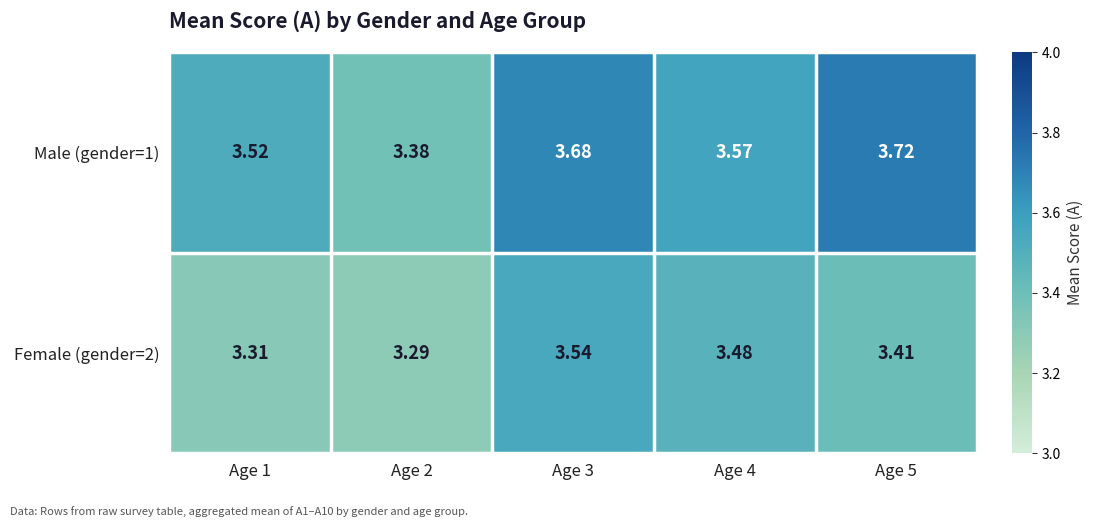

Is the value of Male (gender=1) at Age 4 greater than the value of Female (gender=2) at Age 5?

Yes